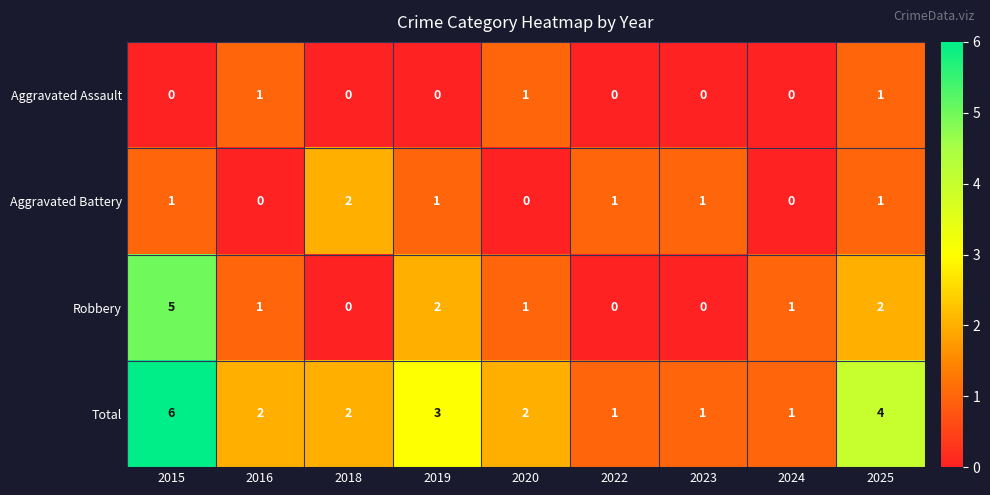

What is the difference between the maximum and minimum values in the Robbery series?

5